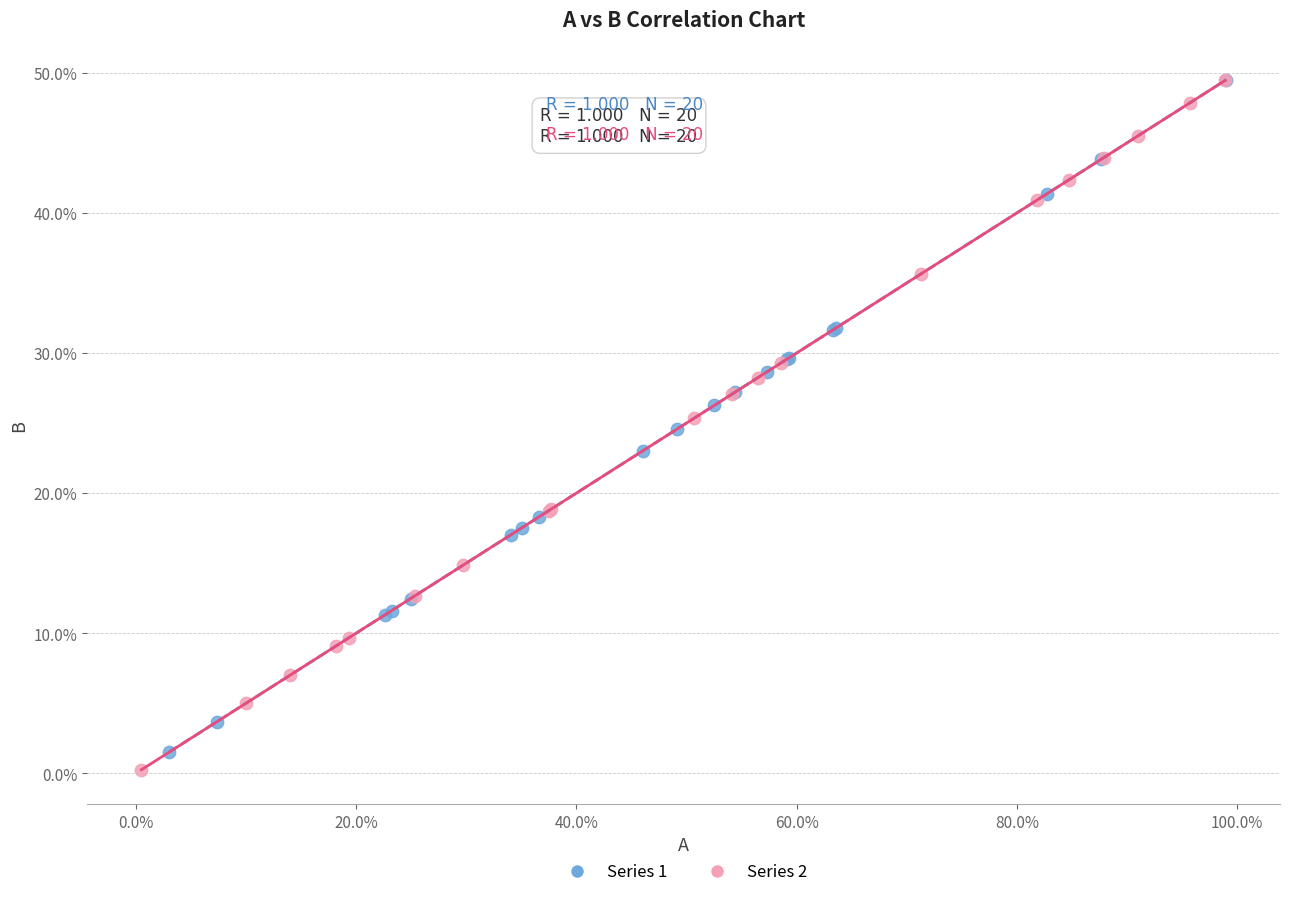

What are all the series names shown in the legend?

Series 1, Series 2